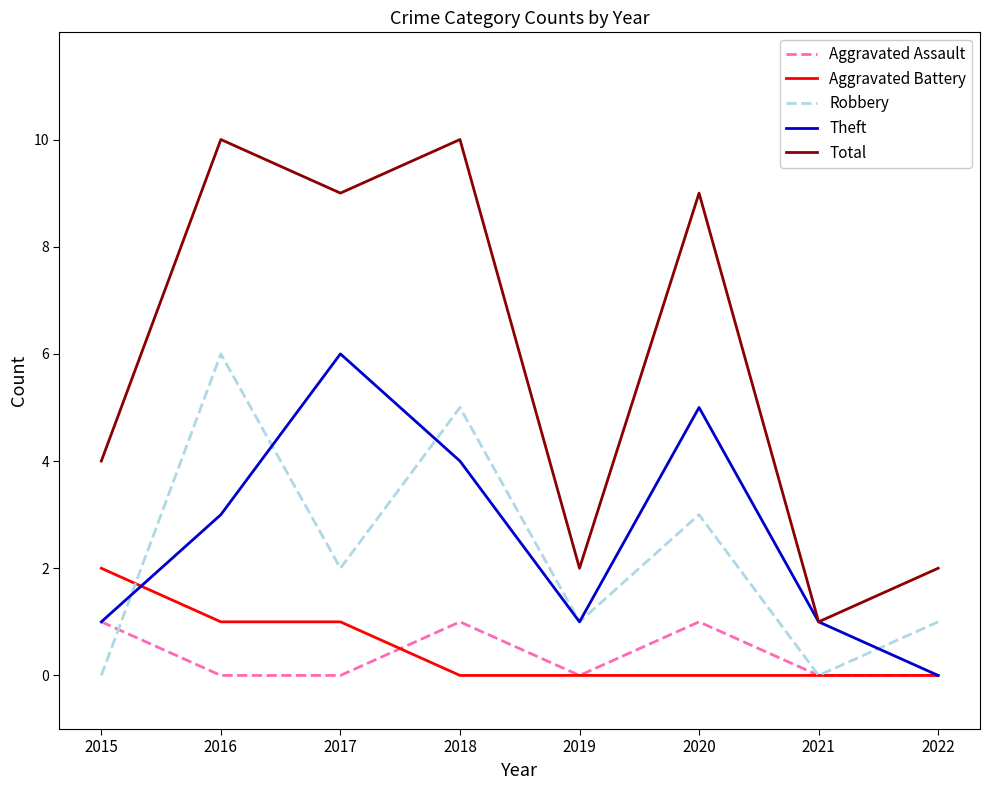

Where is the first local minimum for Total?

2017